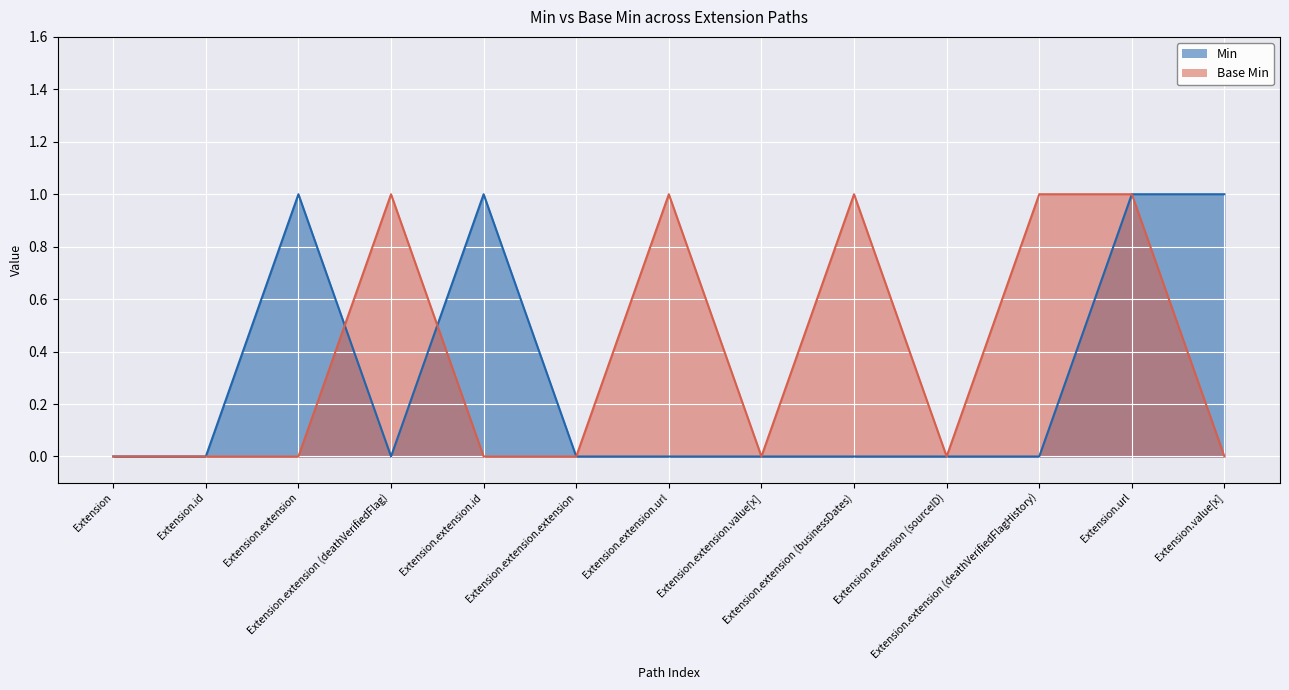

What position from the left is Extension.extension.value[x]?

8